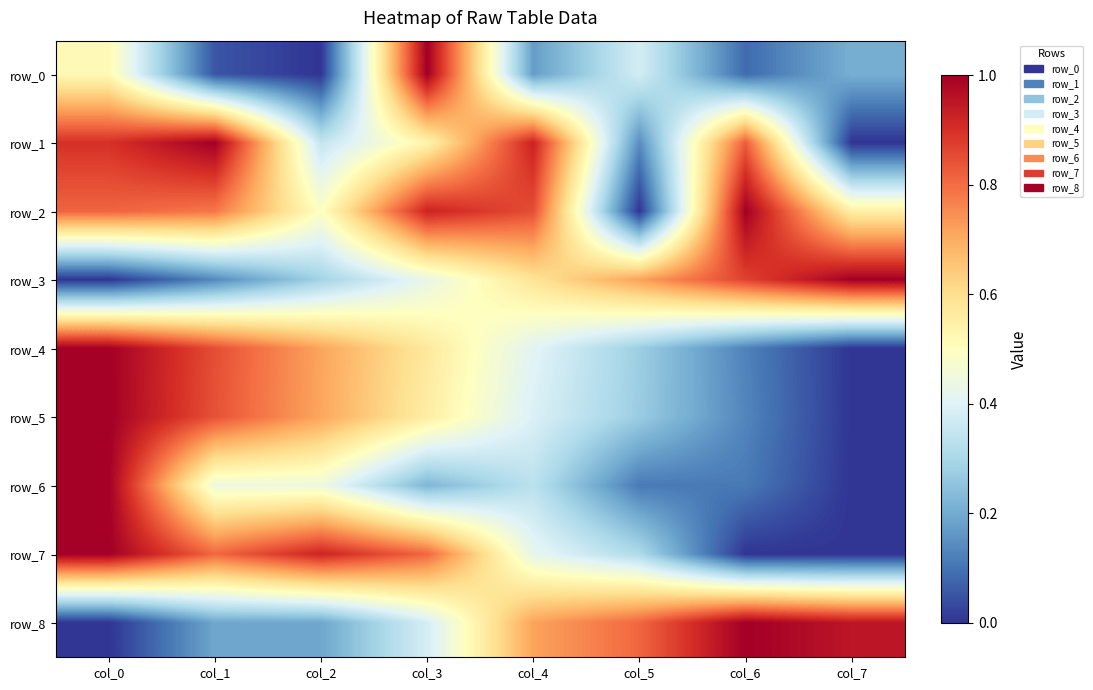

At which label is row_8 closest to 0?

col_0